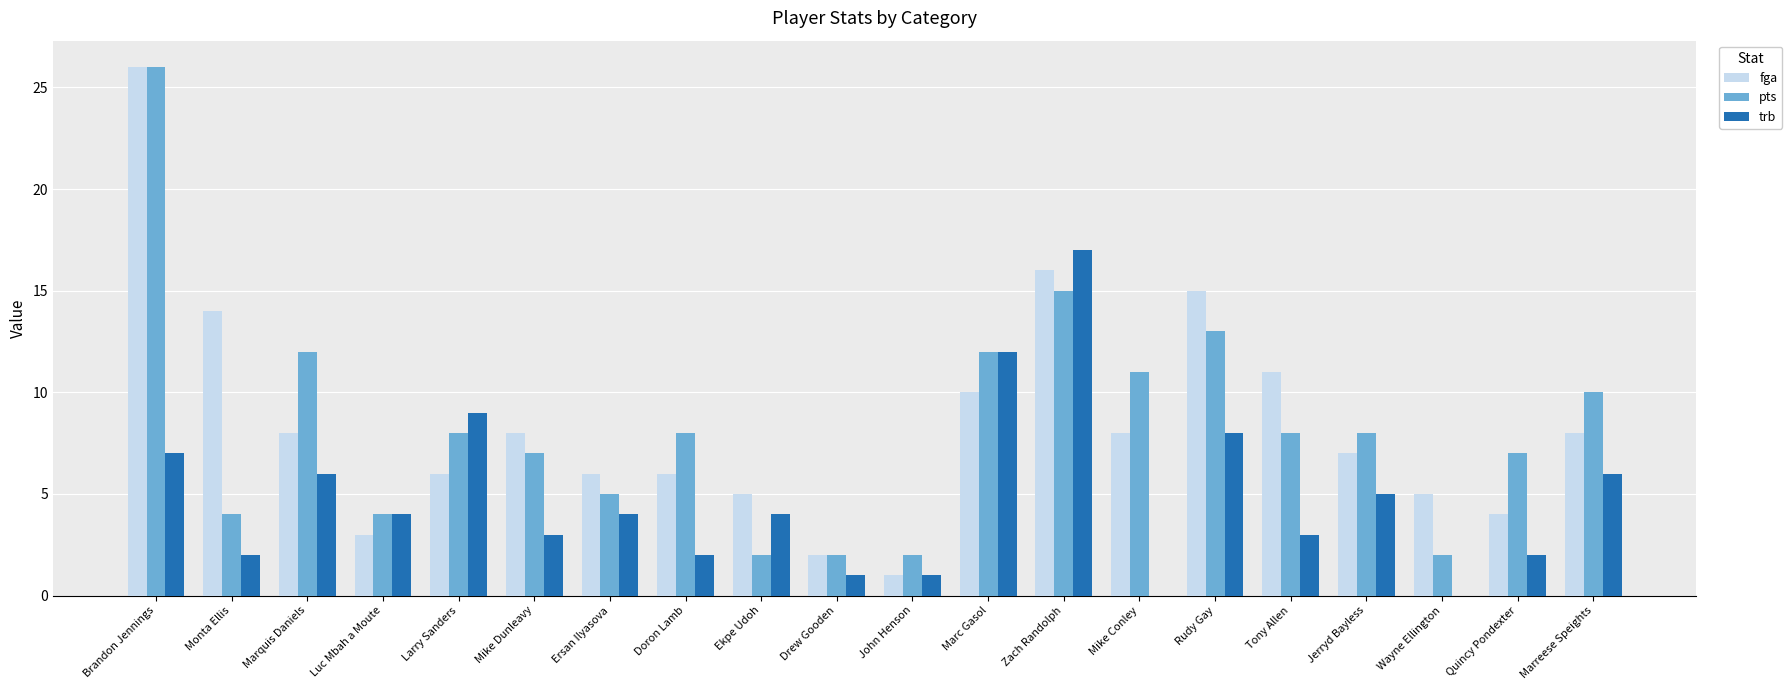

Between Marc Gasol and Tony Allen, which series saw the biggest shift?

trb